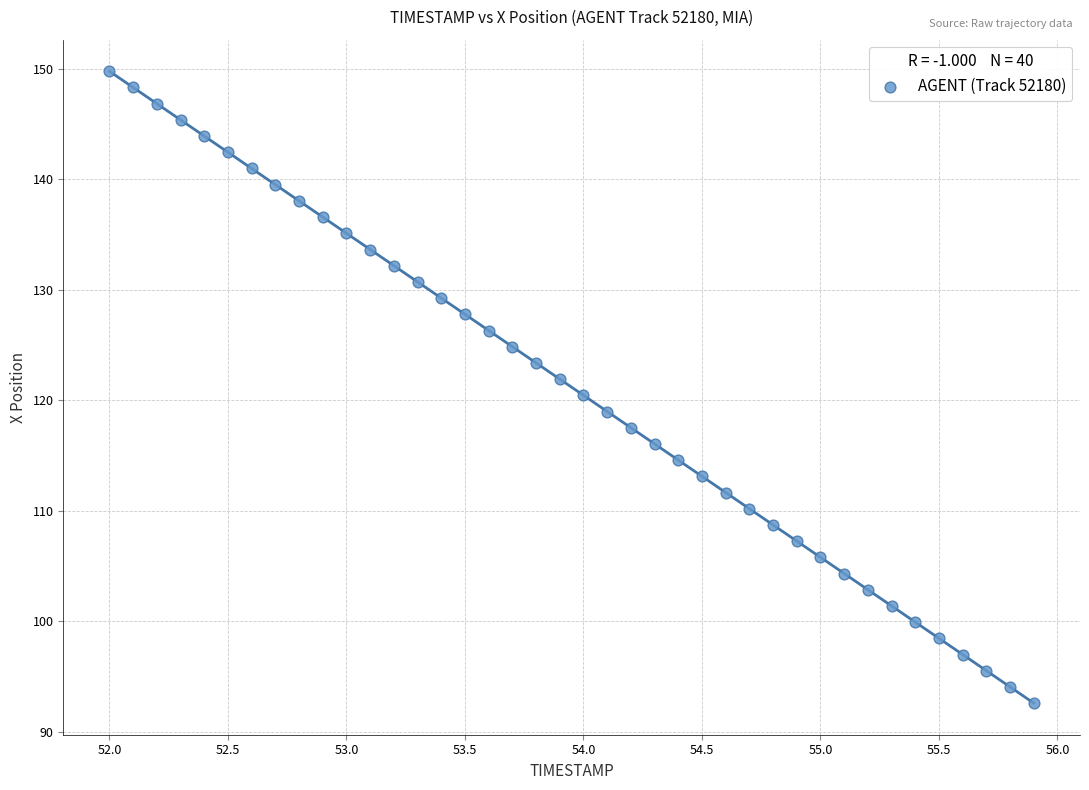

What is the range of Y values (max minus min)?

57.2